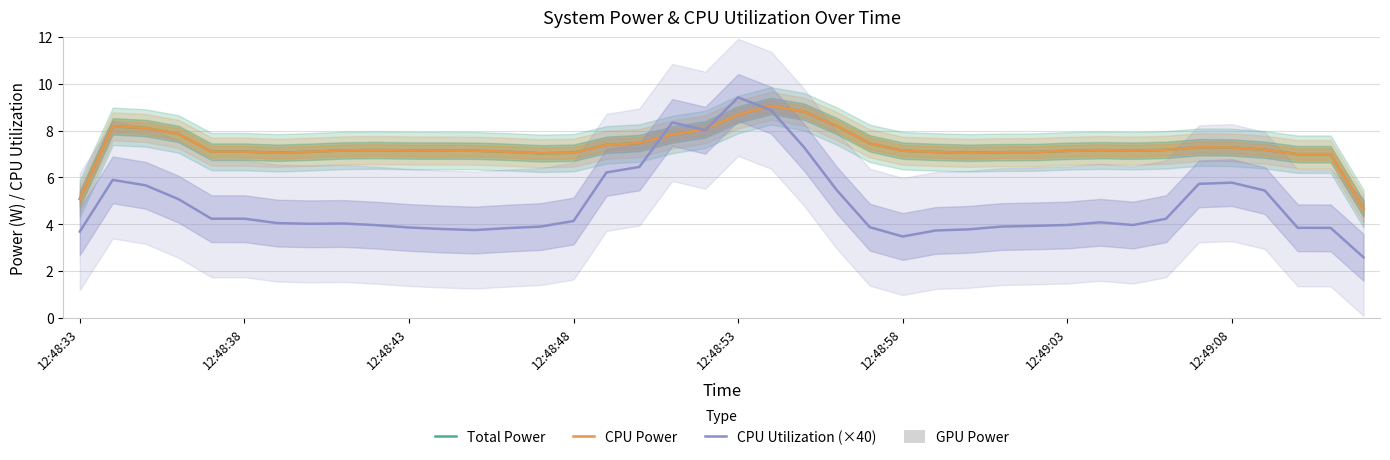

How many data points in Total Power are less than 7?

4